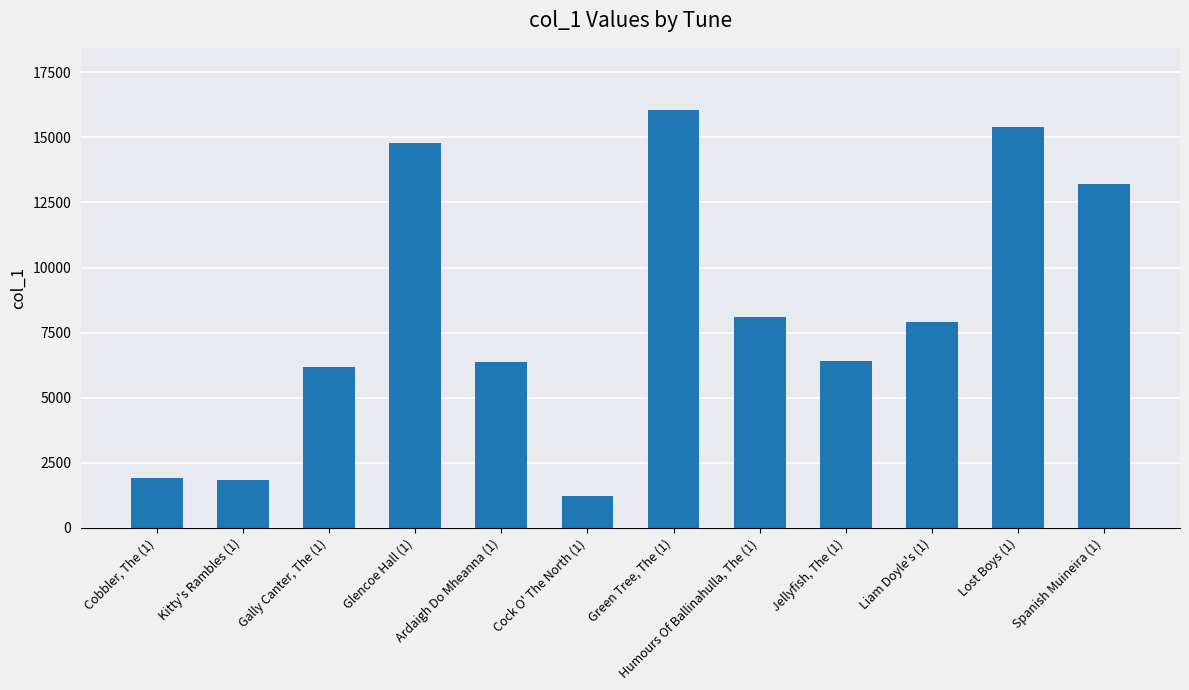

What is the label of the 1st bar from the right?

Spanish Muineira (1)